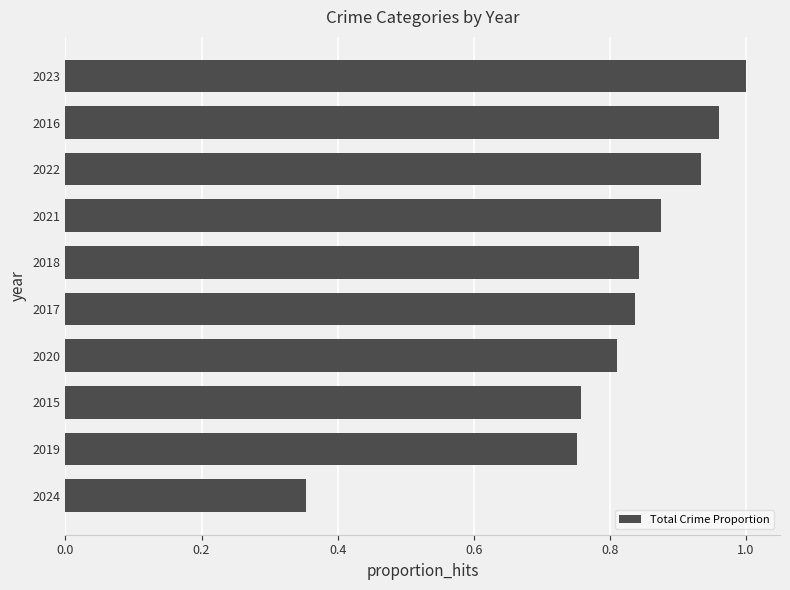

At which label is the value closest to 0?

2024